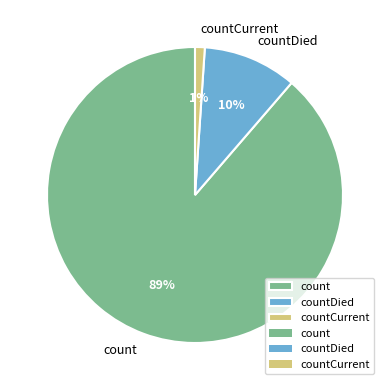

Which slice is the smallest?

countCurrent